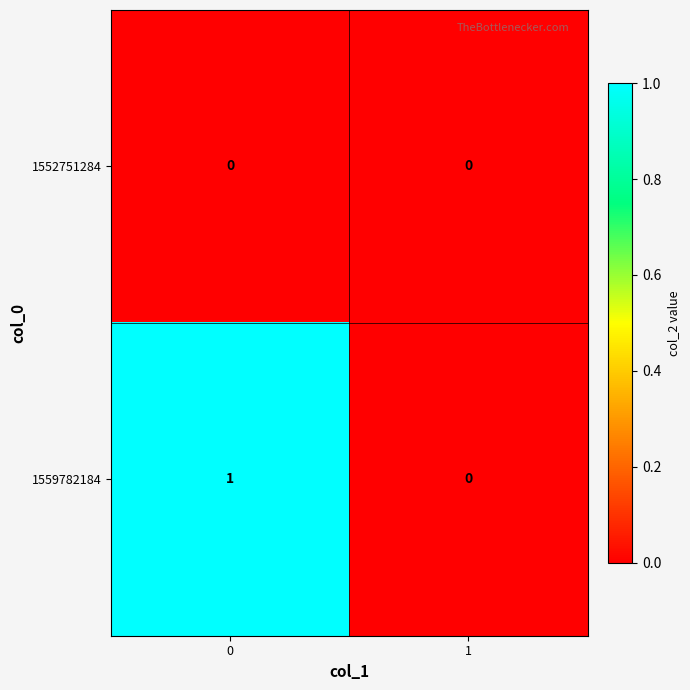

Rank the series by their maximum value, from highest to lowest.

1559782184, 1552751284